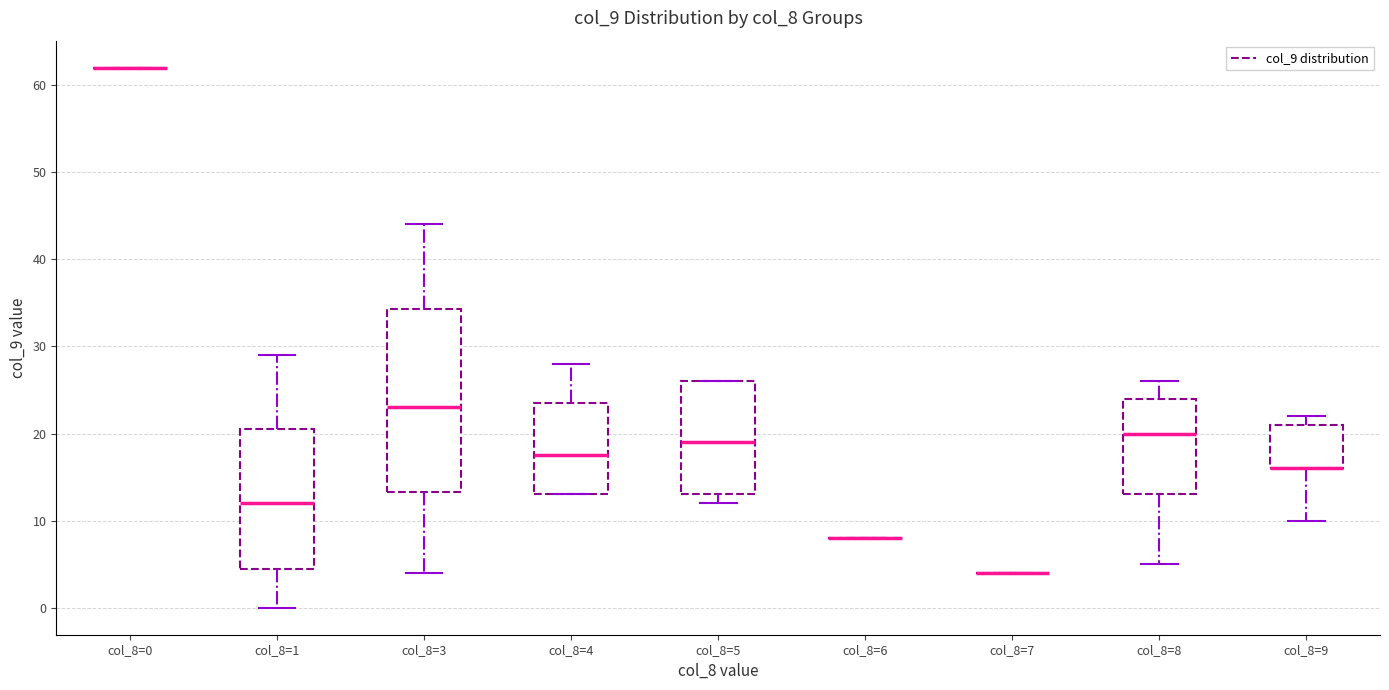

Reading left to right, read every box against the y-axis: the position of its median line, the range the box covers, and the ends of its whiskers. The values are not printed on the chart, so give them approximately, as read against the axis.

col_8=0: box collapsed to a line at 62, whiskers 62 to 62
col_8=1: median 12, box 5 to 21, whiskers 0 to 29
col_8=3: median 23, box 13 to 34, whiskers 4 to 44
col_8=4: median 18, box 13 to 24, whiskers 13 to 28
col_8=5: median 19, box 13 to 26, whiskers 12 to 26
col_8=6: box collapsed to a line at 8, whiskers 8 to 8
col_8=7: box collapsed to a line at 4, whiskers 4 to 4
col_8=8: median 20, box 13 to 24, whiskers 5 to 26
col_8=9: median 16 (drawn on the box's lower edge), box 16 to 21, whiskers 10 to 22